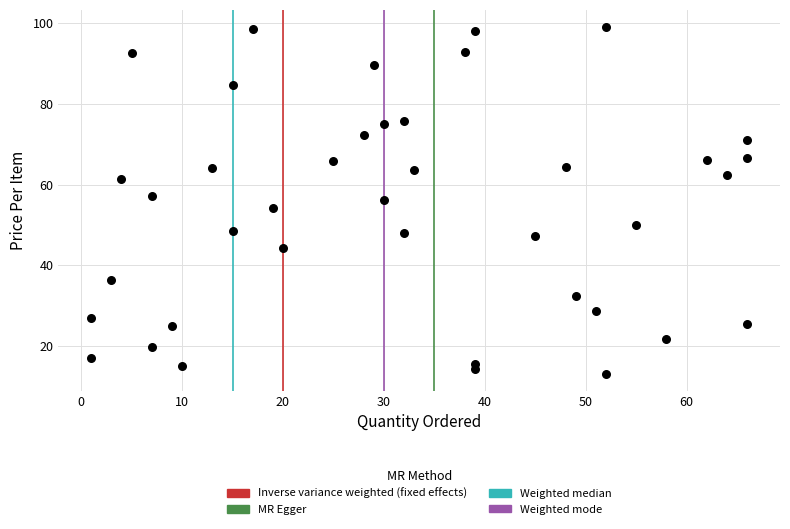

What is the range of Y values (max minus min)?

85.8